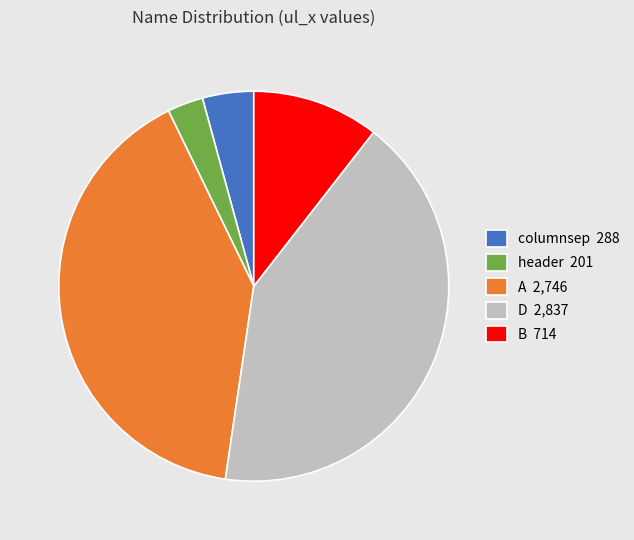

Which has a higher value, D 2,837 or columnsep 288?

D 2,837